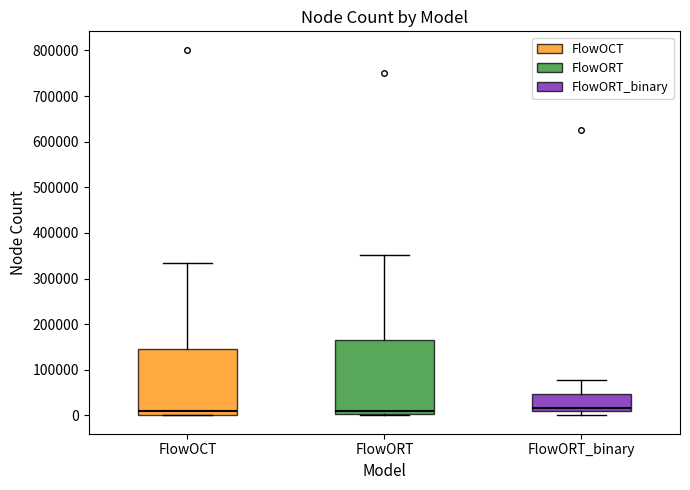

Comparing the boxes themselves (not the whiskers), which one is the tallest?

FlowORT